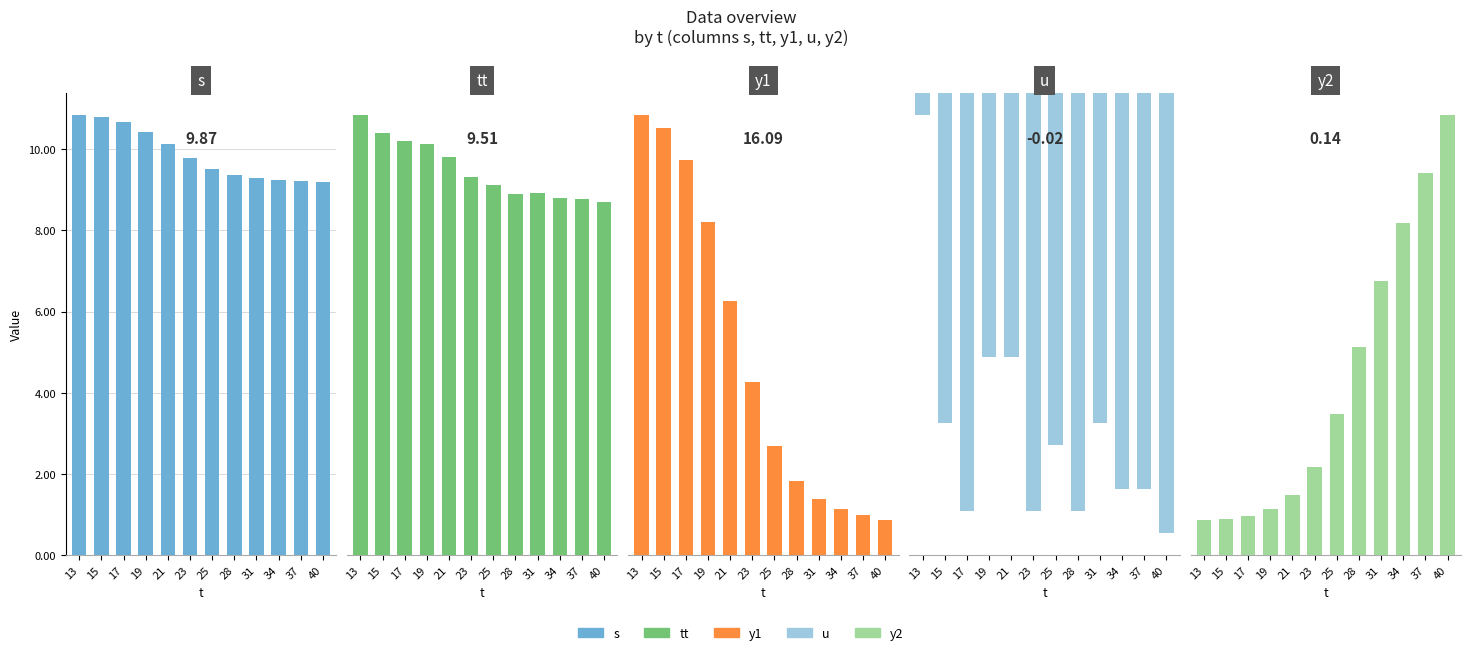

What is the difference between the s values at 40 and 15?

1.6